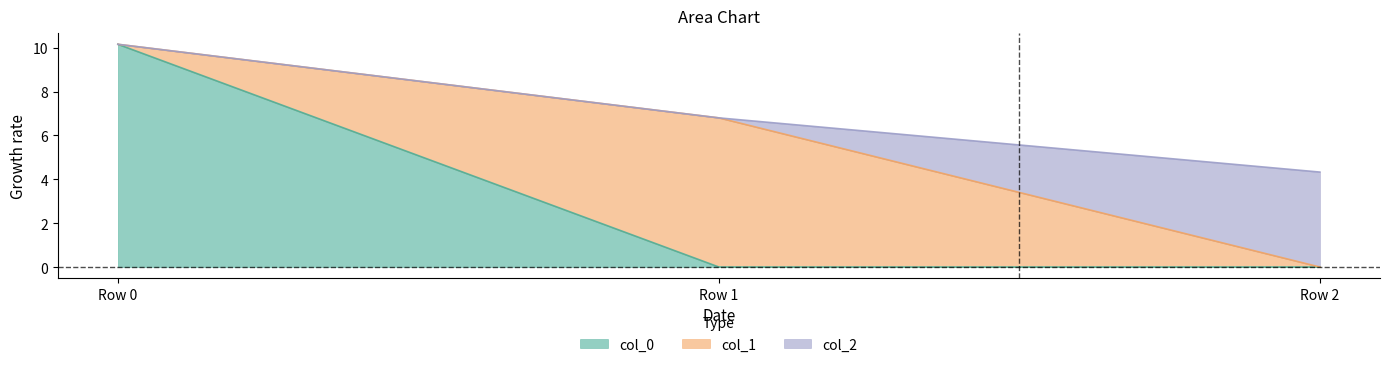

How many lines are shown in the chart?

3